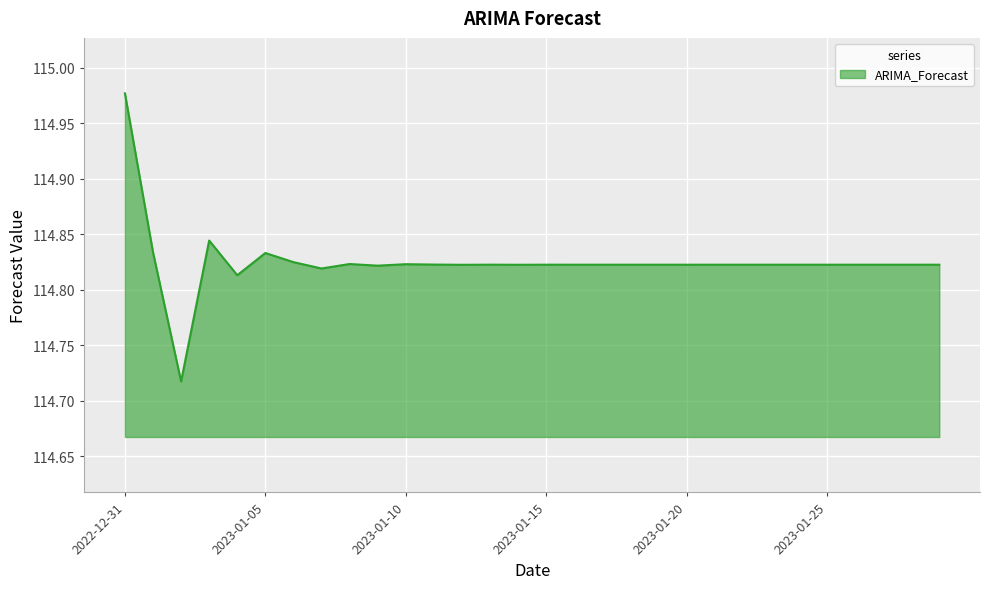

How many lines are shown in the chart?

1